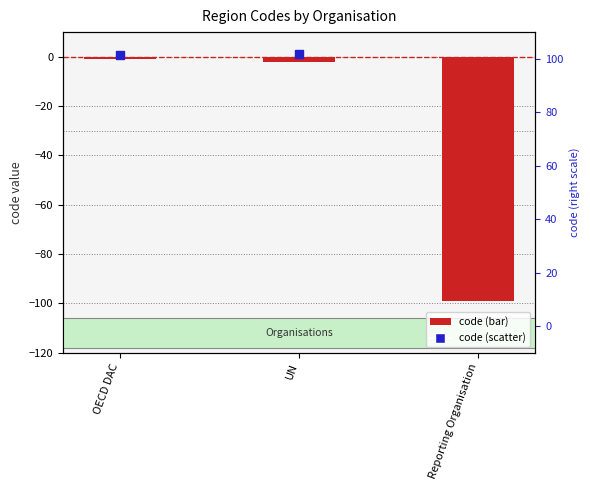

Which series has the largest Y range (max minus min)?

code (bar)